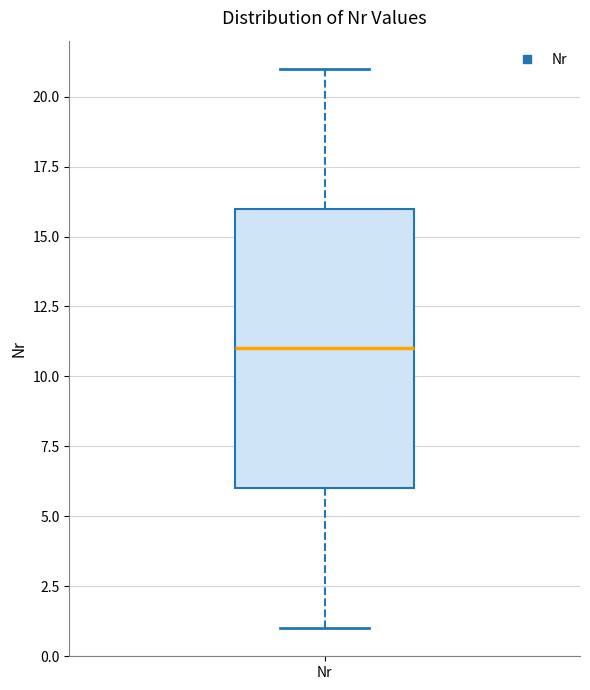

Where does the median line of the box for Nr sit on the y-axis? The values are not printed on the chart, so give them approximately, as read against the axis.

11